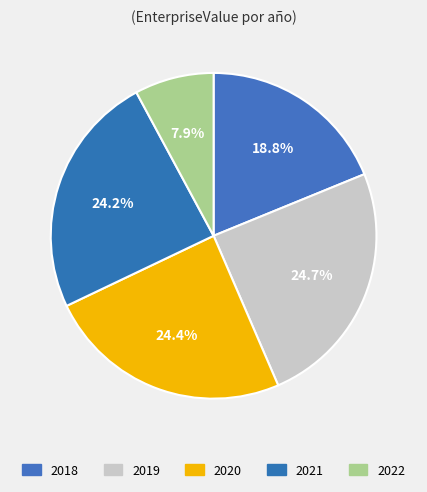

How many segments does this pie chart have?

5